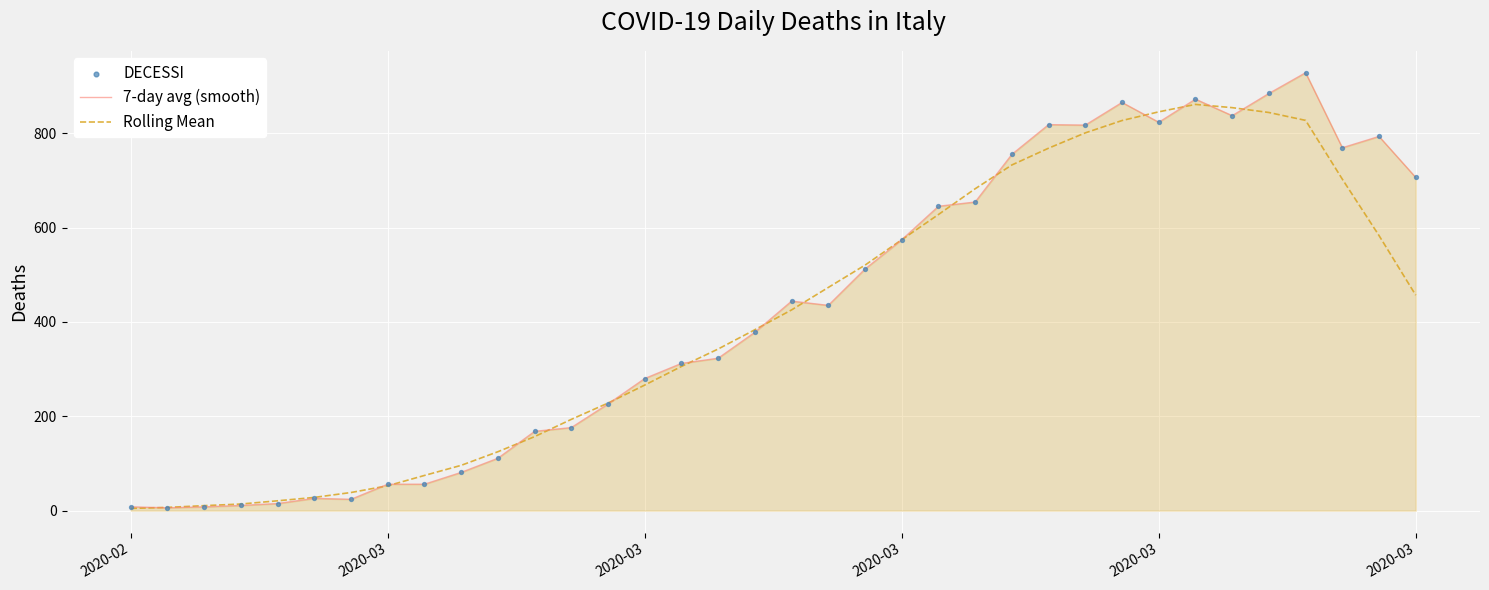

Which series has the widest spread of values?

7-day avg (smooth)